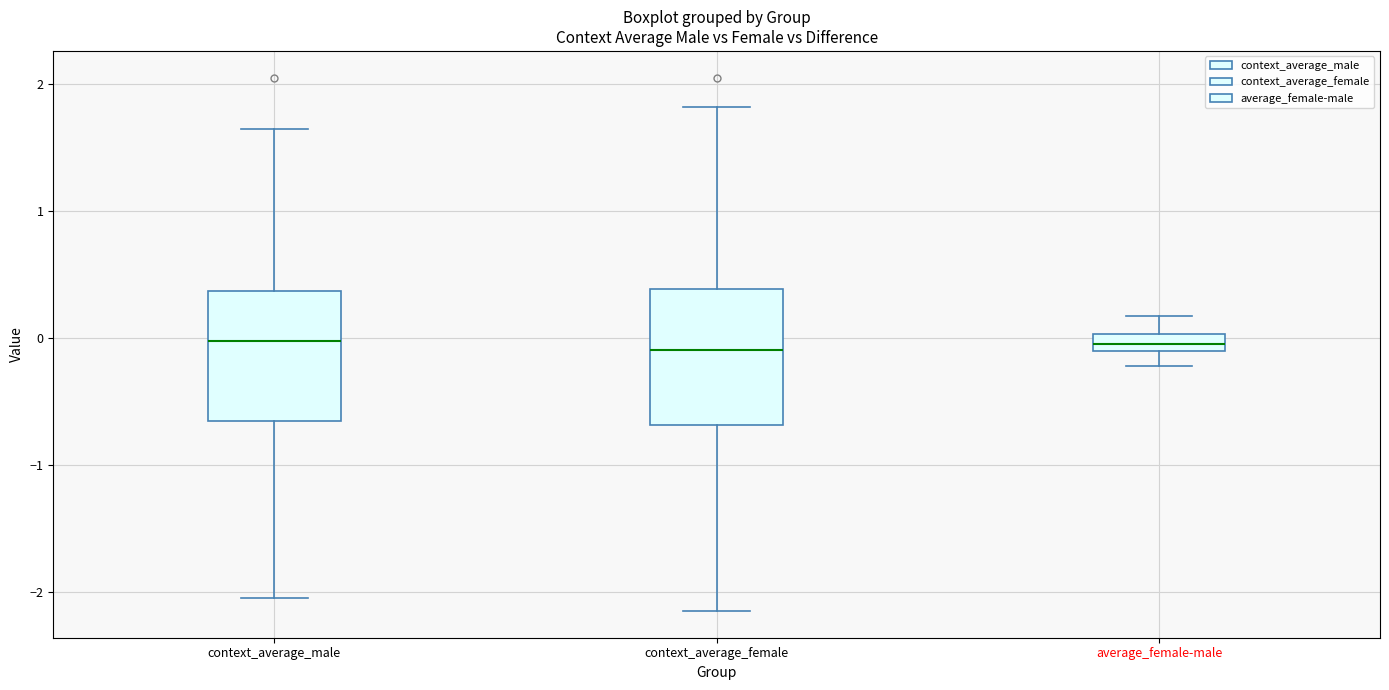

Where does the lower whisker of the box for average_female-male end on the y-axis? The values are not printed on the chart, so give them approximately, as read against the axis.

-0.2